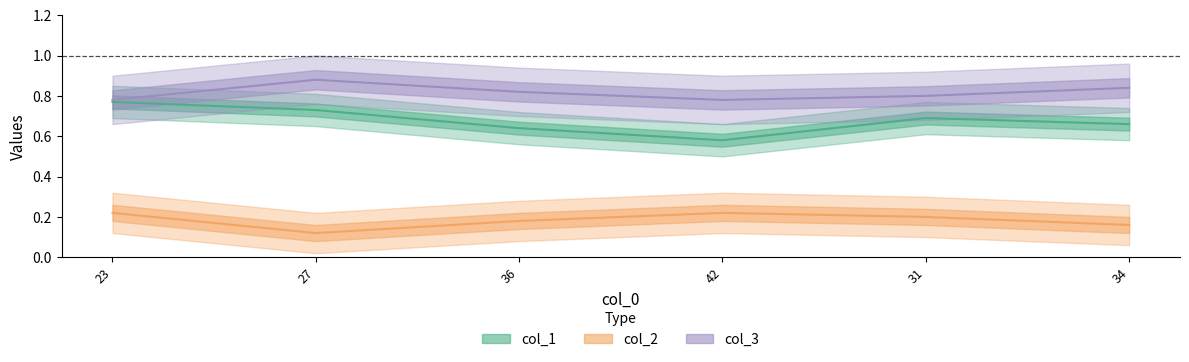

At how many categories does at least one series exceed 0?

6